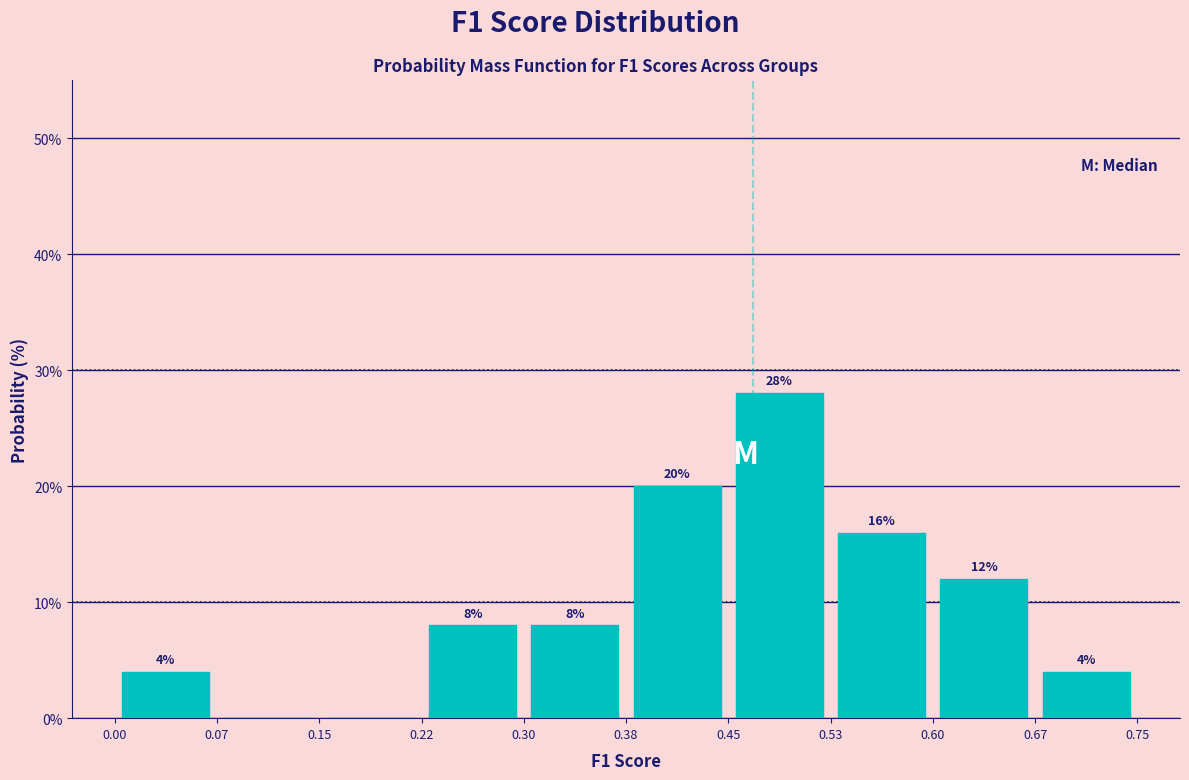

Which range on the x-axis has the tallest bar?

0.45 to 0.53